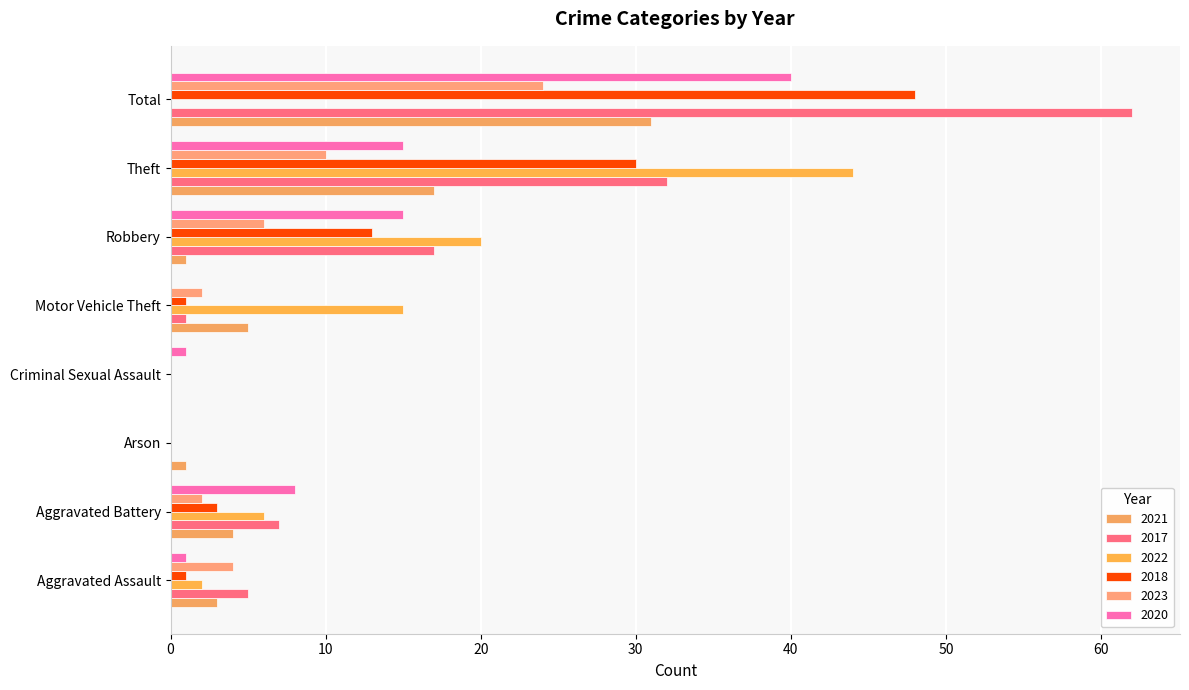

At how many categories does at least one series exceed 41?

2